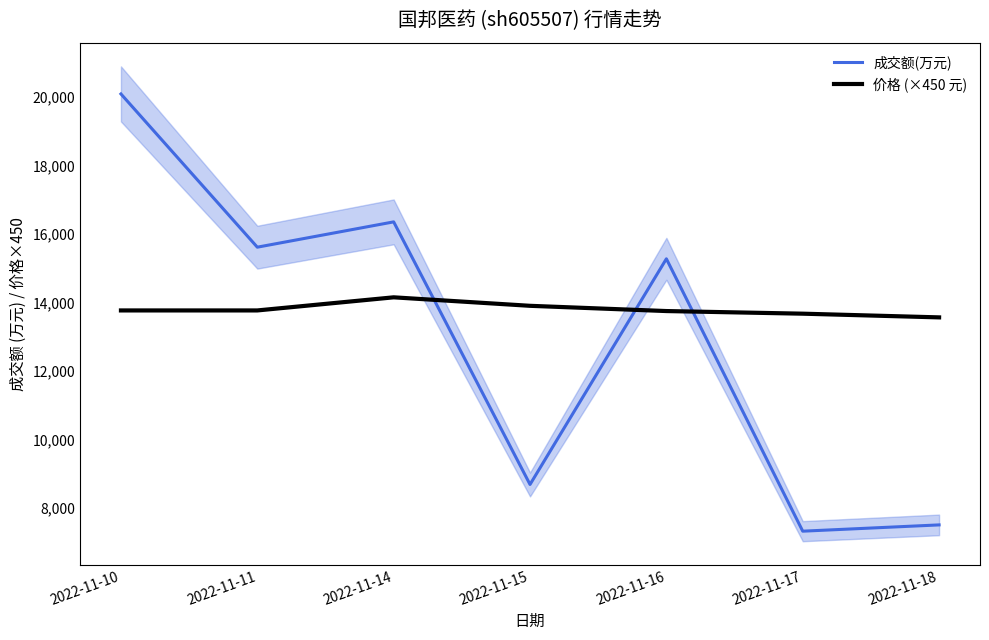

How many interior local peaks does the 价格 (×450 元) series have?

1